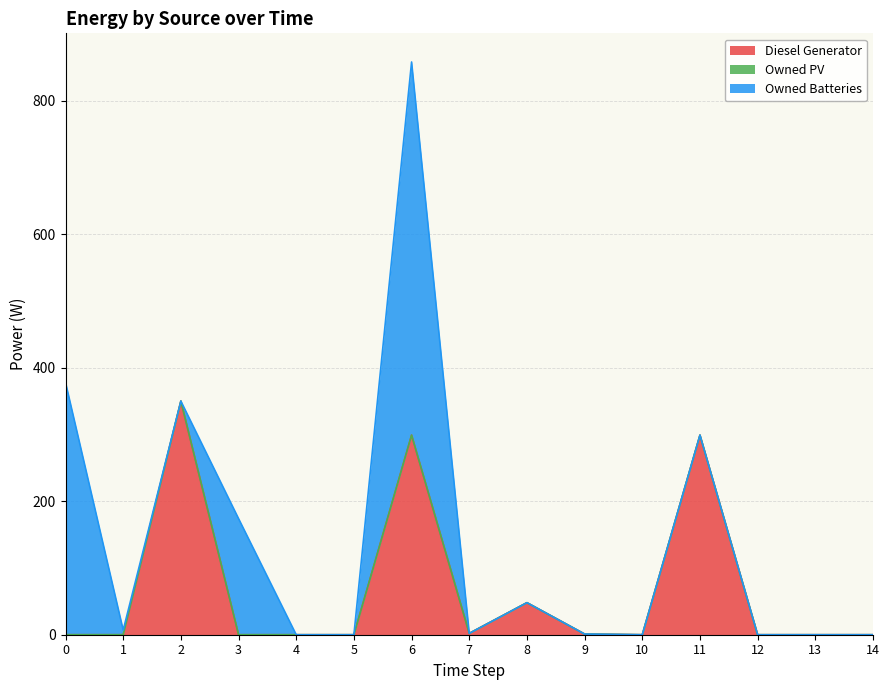

Reading left to right, what are all the values shown in this chart?

Diesel Generator: 0	0	350	0	0	0	299	2	48	1	0	299	0	0	0
Owned PV: 0	0	0	0	0	0	0	0	0	0	0	0	0	0	0
Owned Batteries: 378	7	0	174	0	0	559	0	0	0	0	0	0	0	0